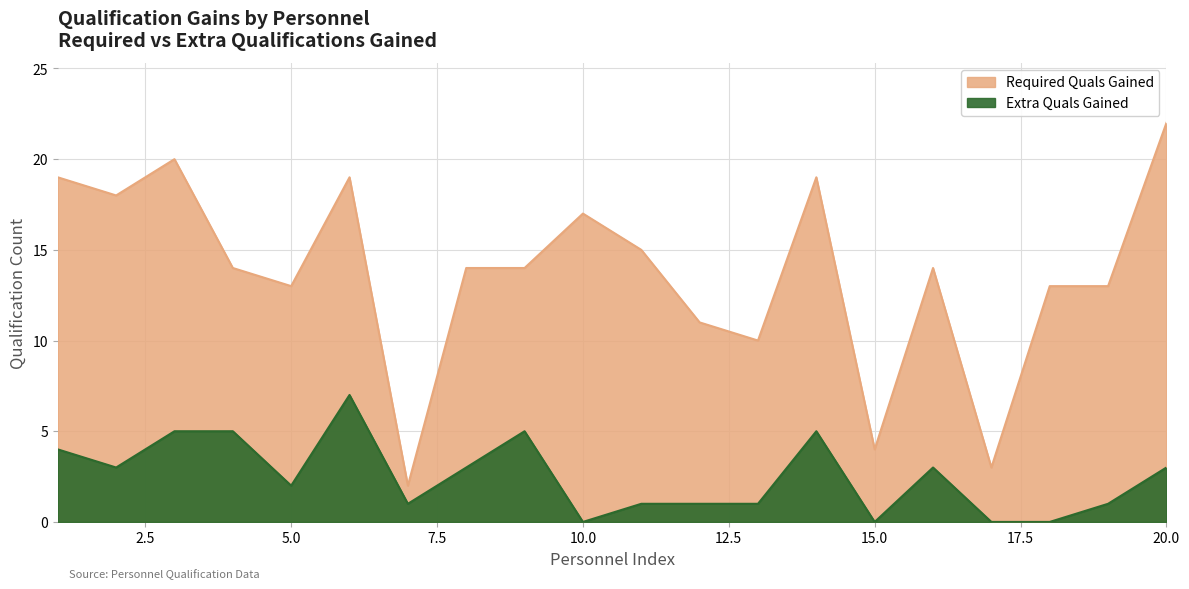

Which label corresponds to the largest value in the chart?

20